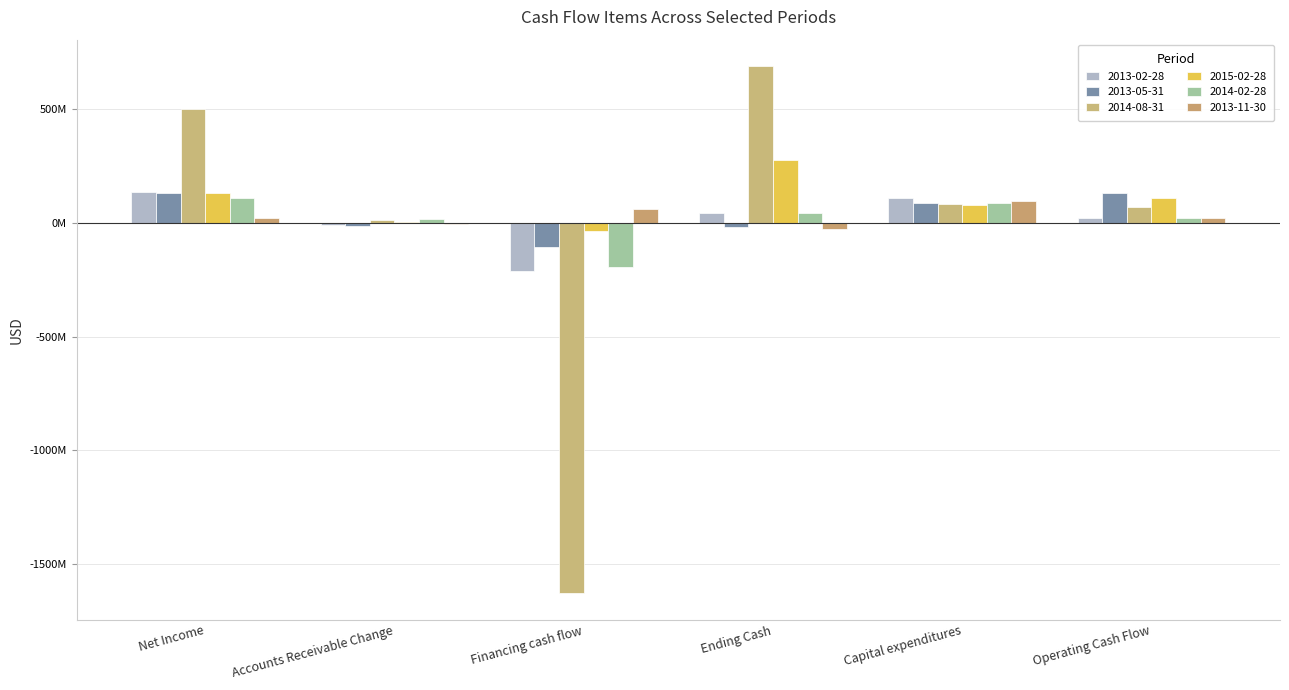

Between Ending Cash and Accounts Receivable Change, which is larger?

Ending Cash